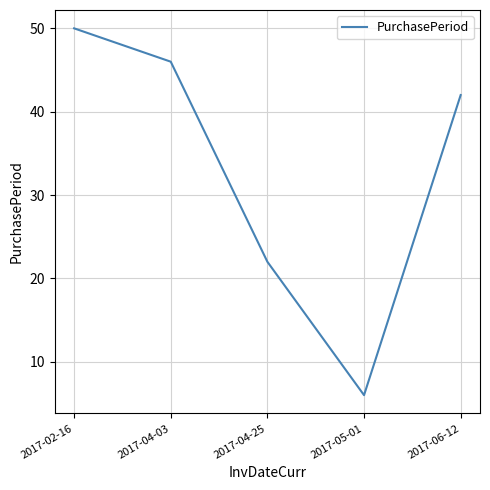

At which category does the chart reach its peak across all series?

2017-02-16